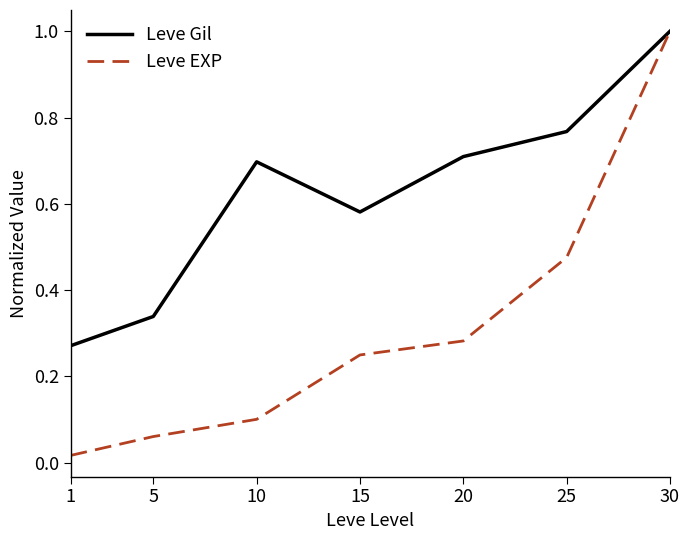

True or false: Leve EXP has more than 1 points higher than both neighbors.

False